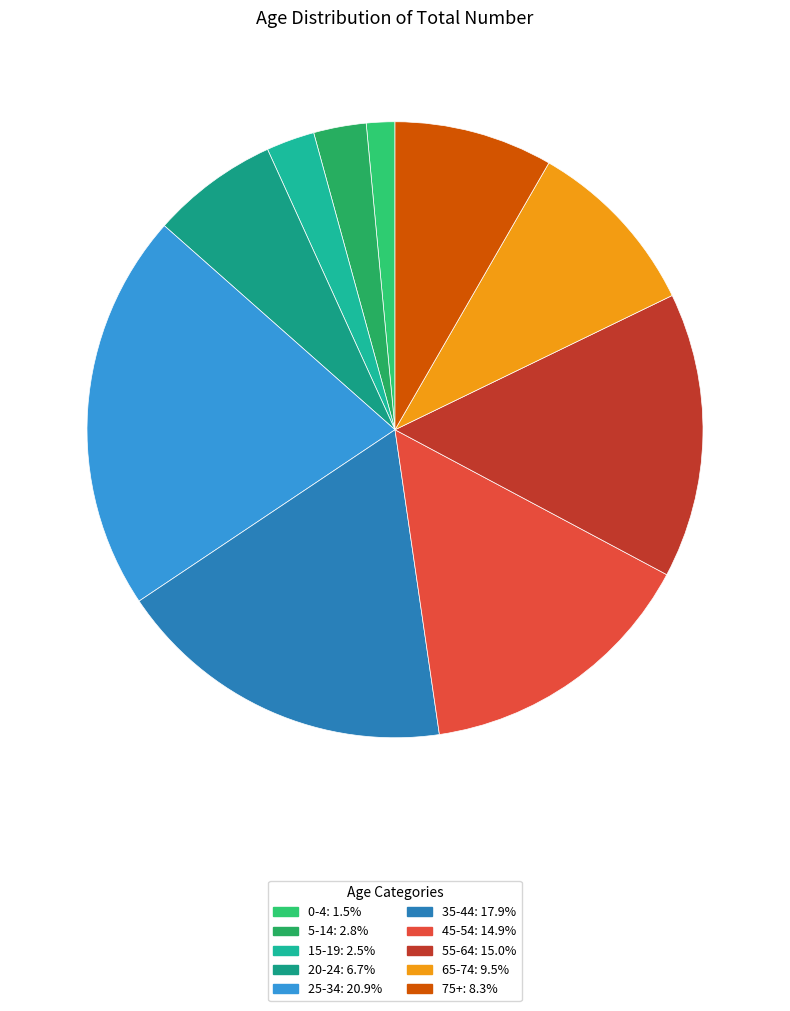

To the nearest percent, what is the average slice percentage?

10%